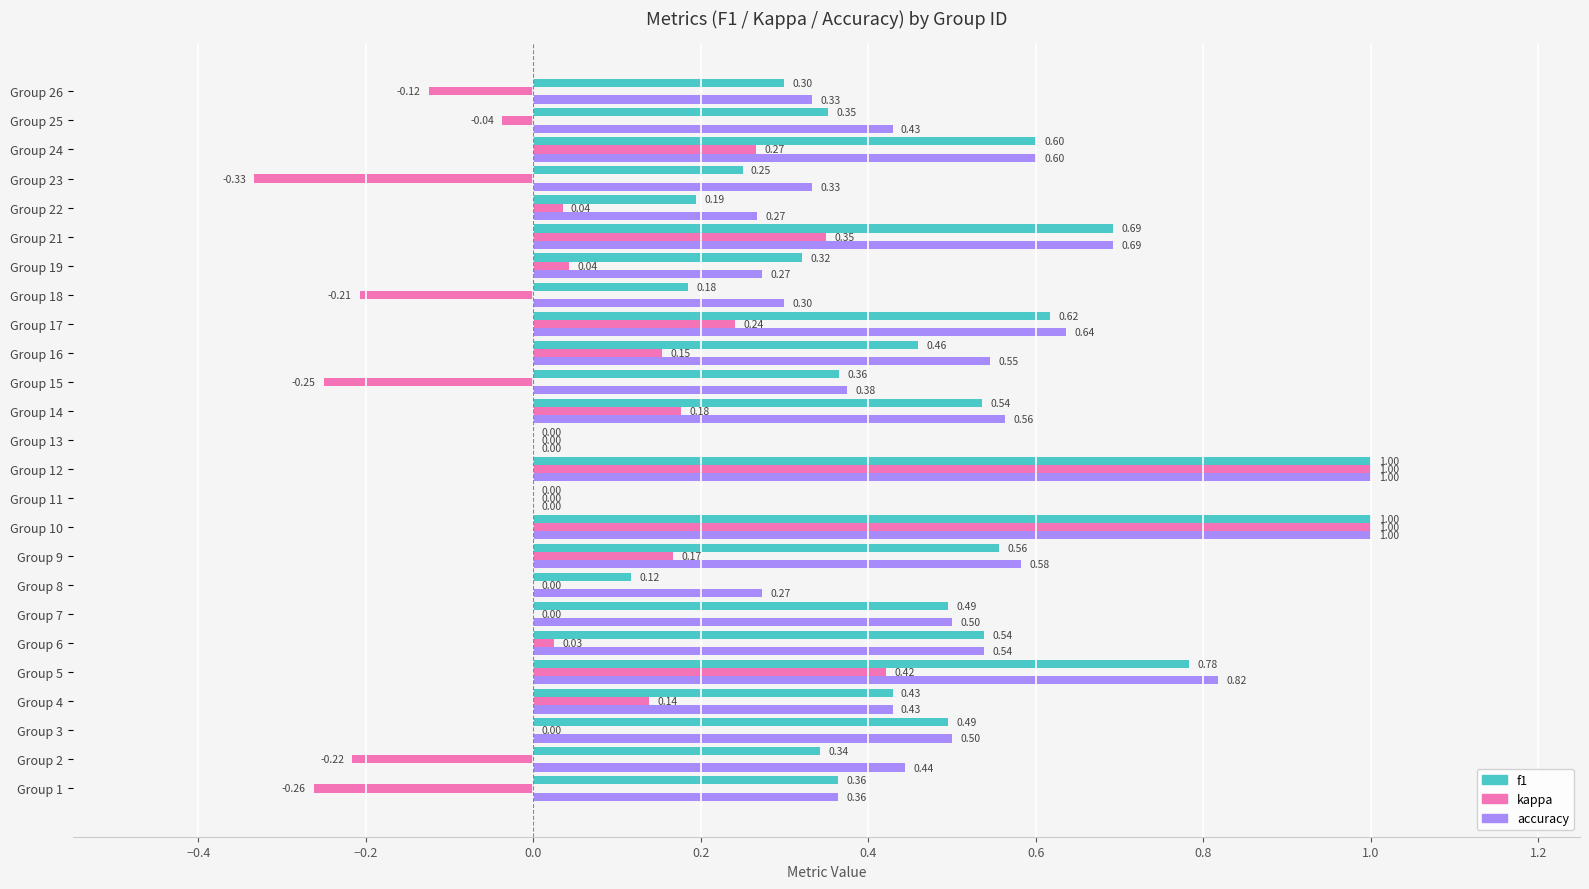

What is the sum of all accuracy values?

11.8